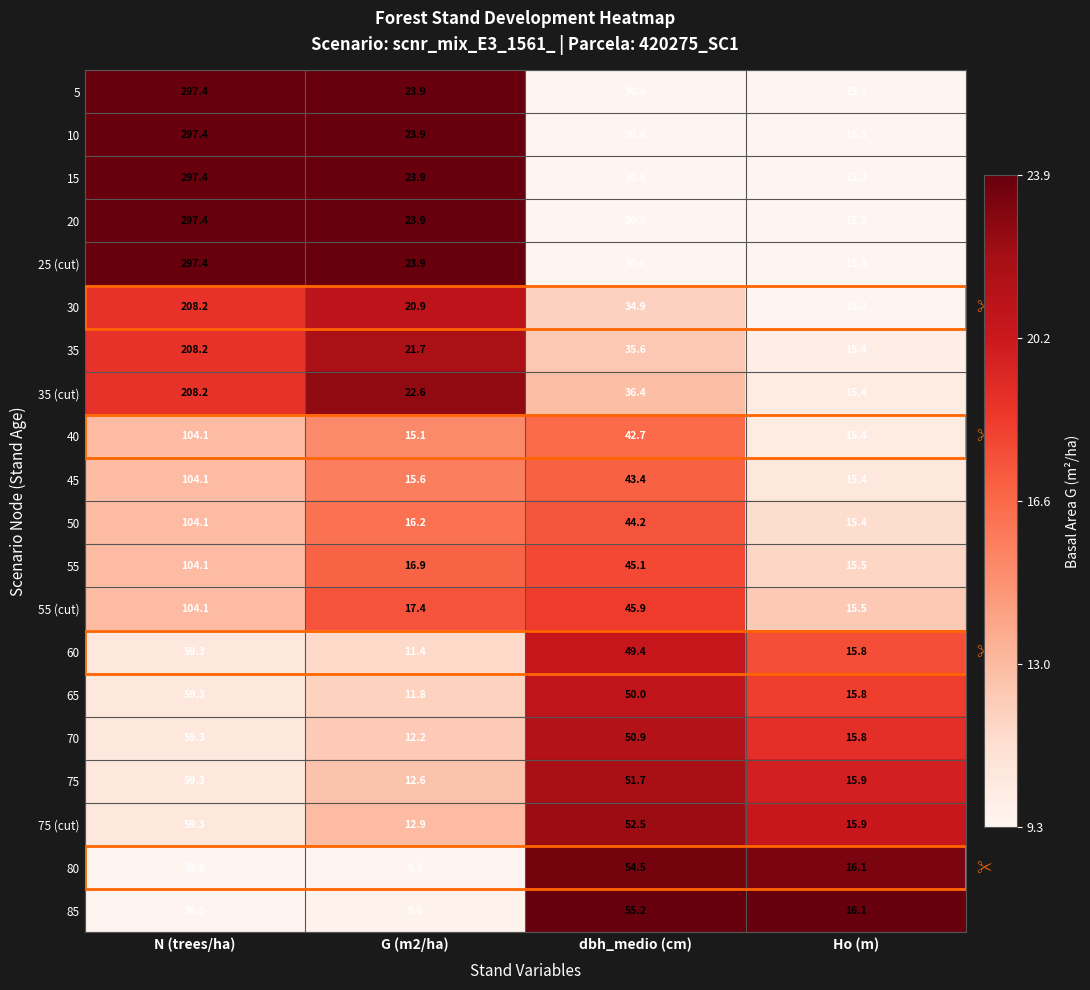

What is the average value of the 5 series?

91.8